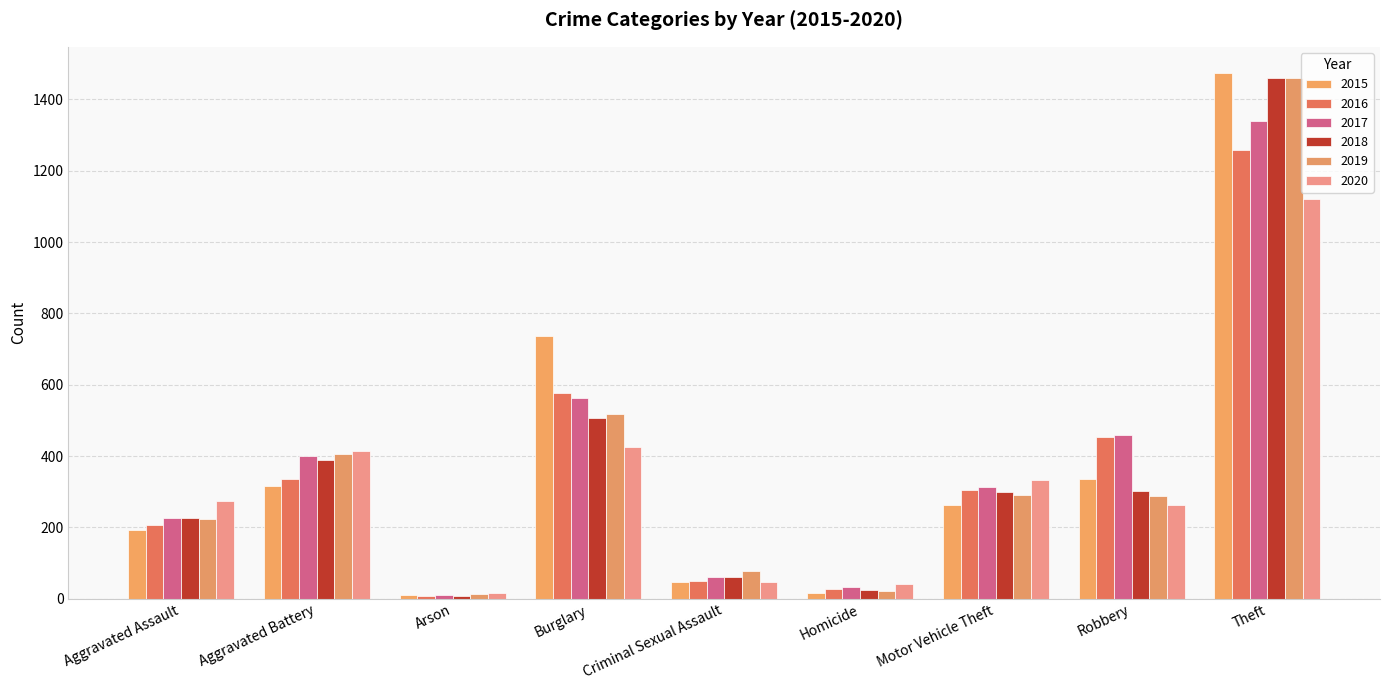

At which label does 2018 first exceed 298?

Aggravated Battery